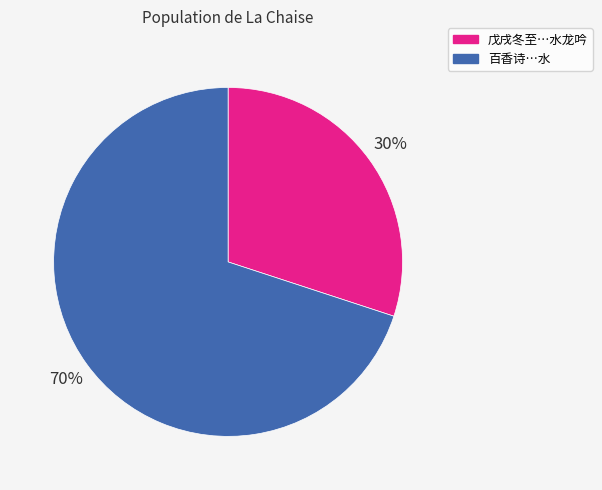

Rank the categories by value from highest to lowest.

百香诗…水, 戊戌冬至…水龙吟